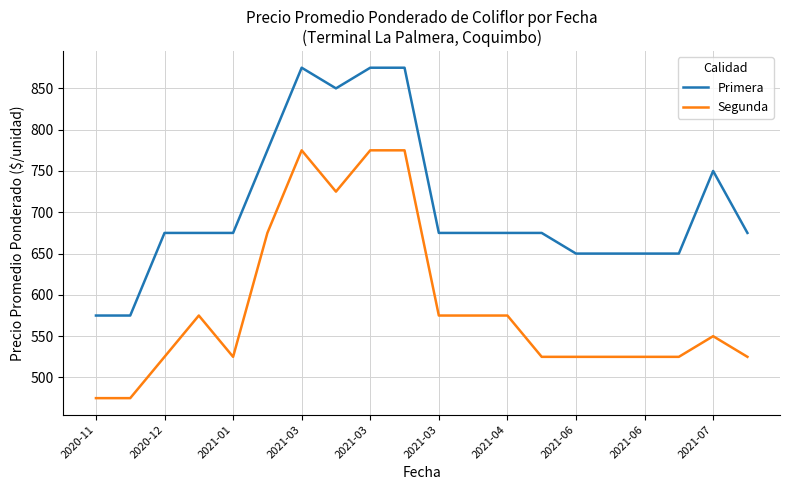

Rank the series by their maximum value, from highest to lowest.

Primera, Segunda